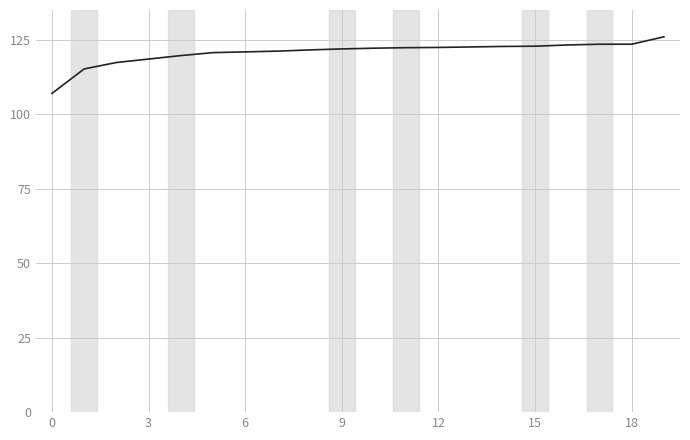

What is the smallest value displayed?

107.0